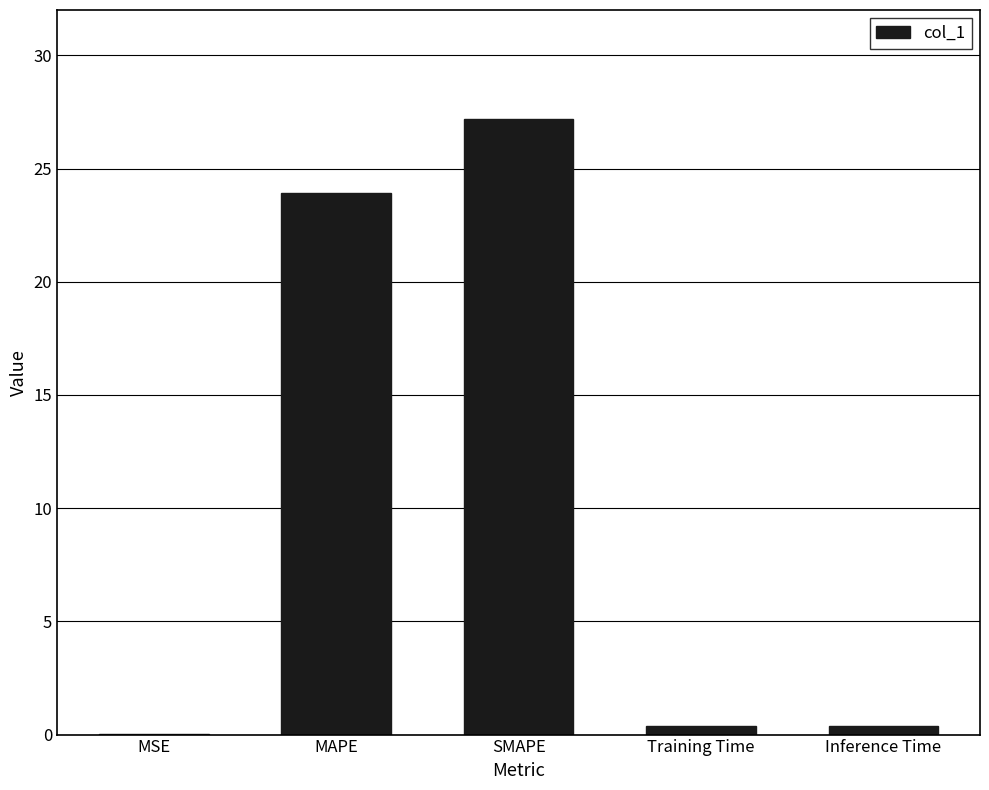

What is the sum of all values?

51.9